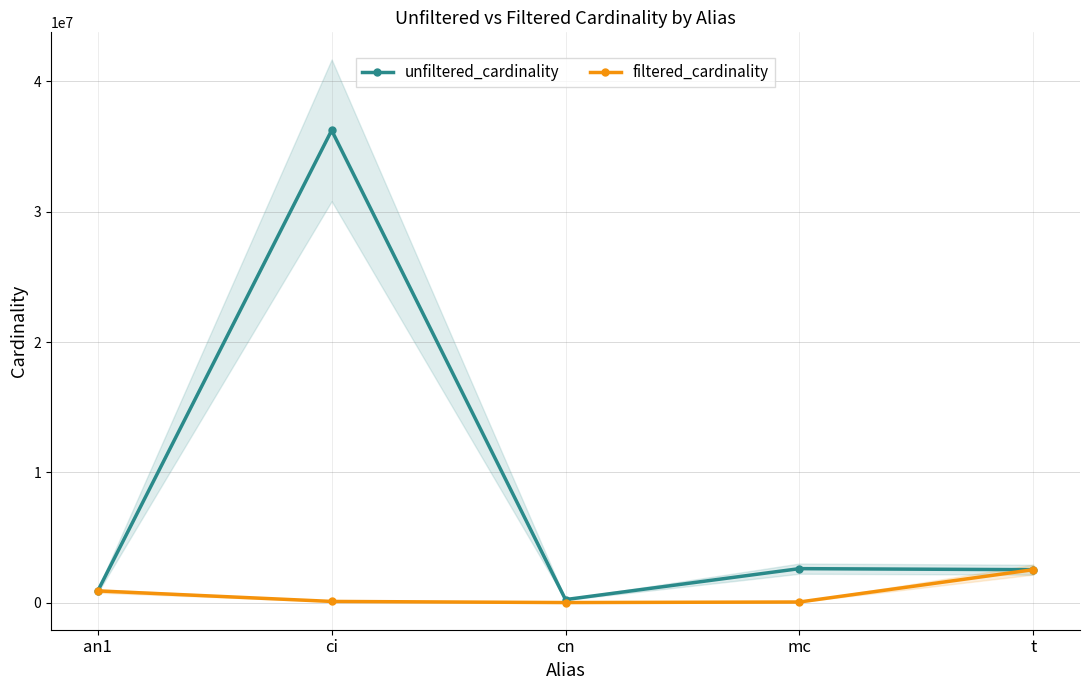

What is the sum of all unfiltered_cardinality values?

42518125